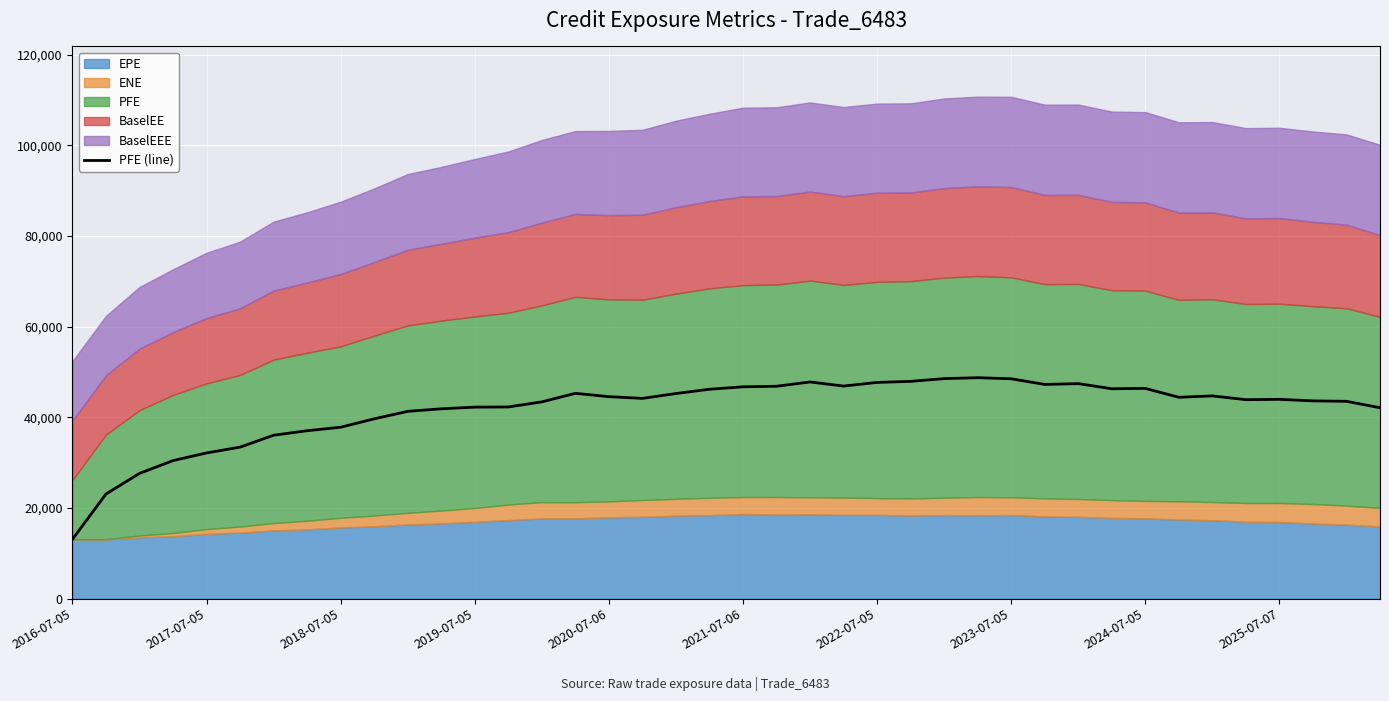

Reading left to right, what are all the values shown in this chart?

13105.3	23093.0	27644.9	30466.8	32155.0	33433.8	36060.3	37056.4	37826.7	39677.8	41328.6	41890.3	42258.0	42295.2	43418.7	45305.5	44567.8	44187.6	45258.3	46206.4	46740.1	46863.9	47809.8	46905.2	47707.3	47944.0	48550.1	48750.2	48511.4	47262.2	47445.9	46311.2	46389.0	44428.8	44739.1	43900.1	43975.5	43637.2	43544.2	42122.3